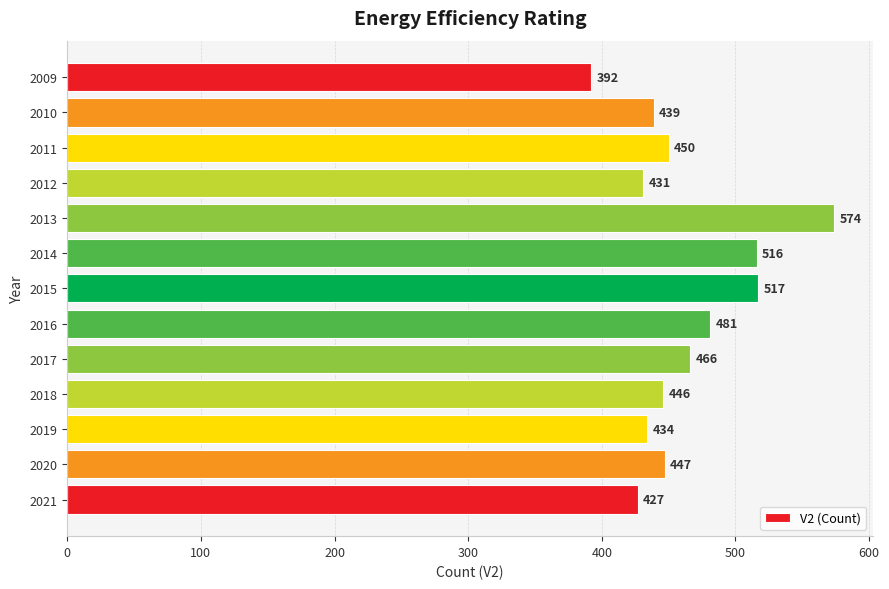

What is the value of the 9th bar from the top?

466